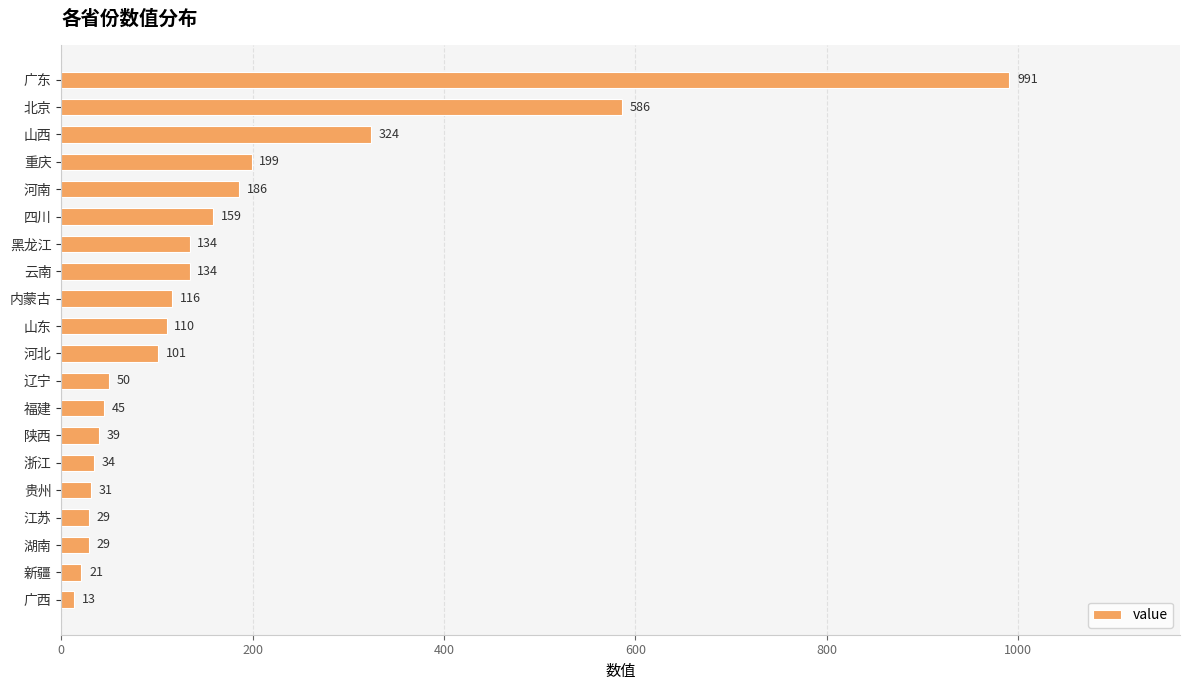

How many bars are there in total?

20